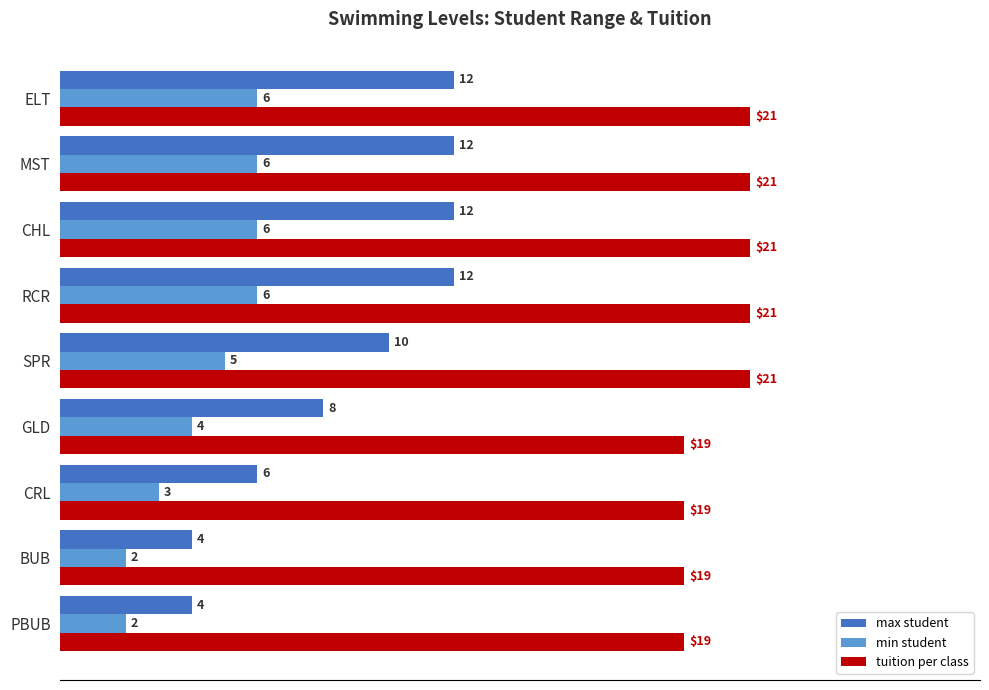

Which series has the largest total across all categories?

tuition per class